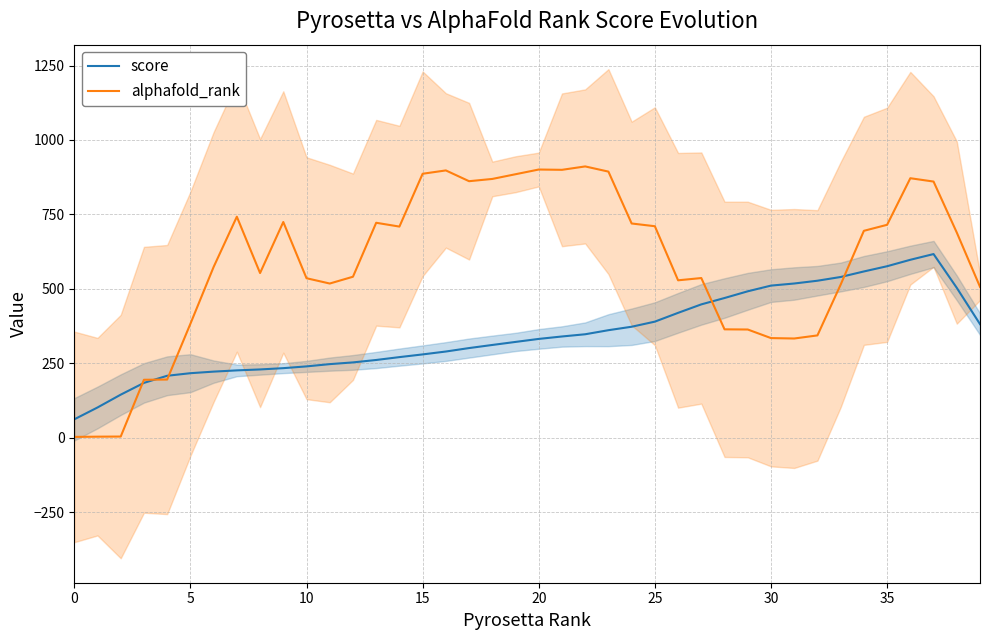

What is the difference between the second highest and minimum values in the alphafold_rank series?

897.8